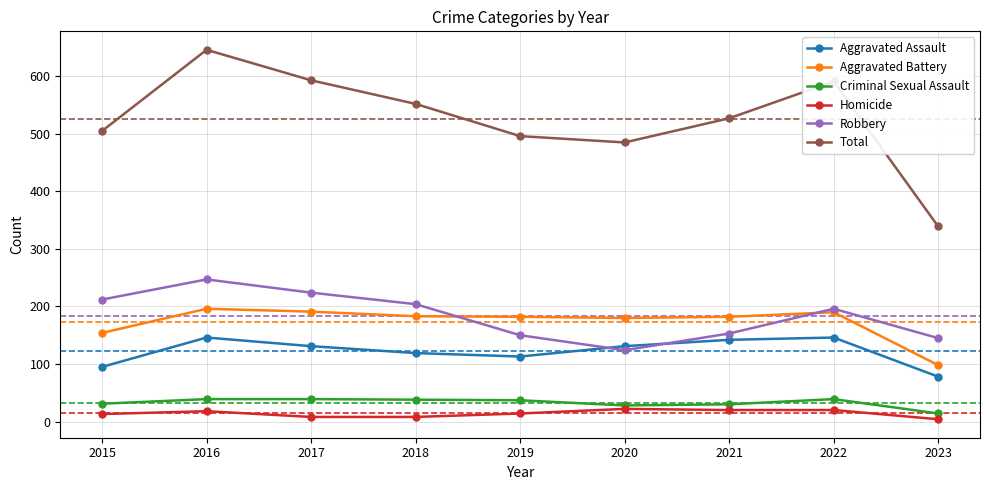

Does the chart display data point markers on the line(s)?

Yes